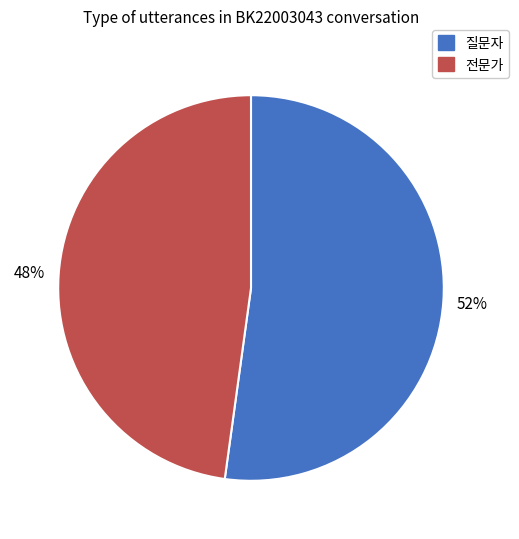

To the nearest percent, what percentage of the pie is 질문자?

52%